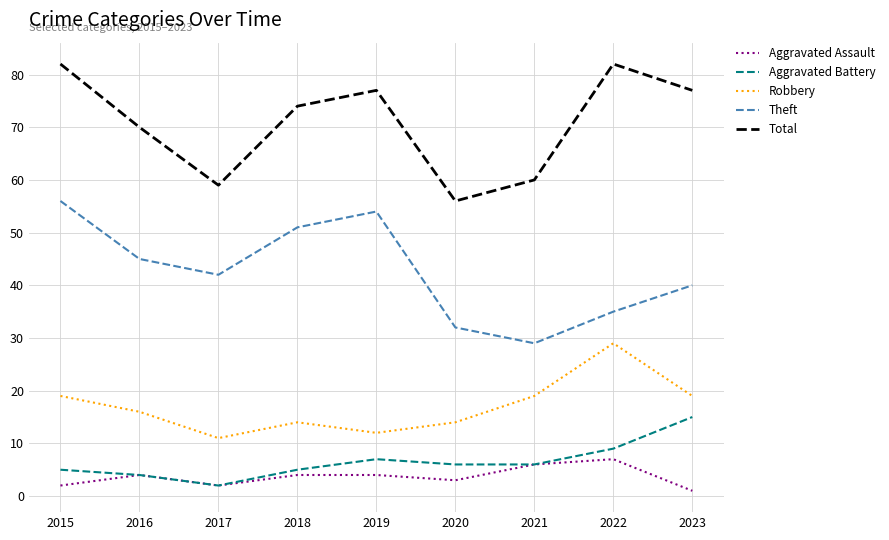

True or false: Robbery and Theft cross at least once.

False